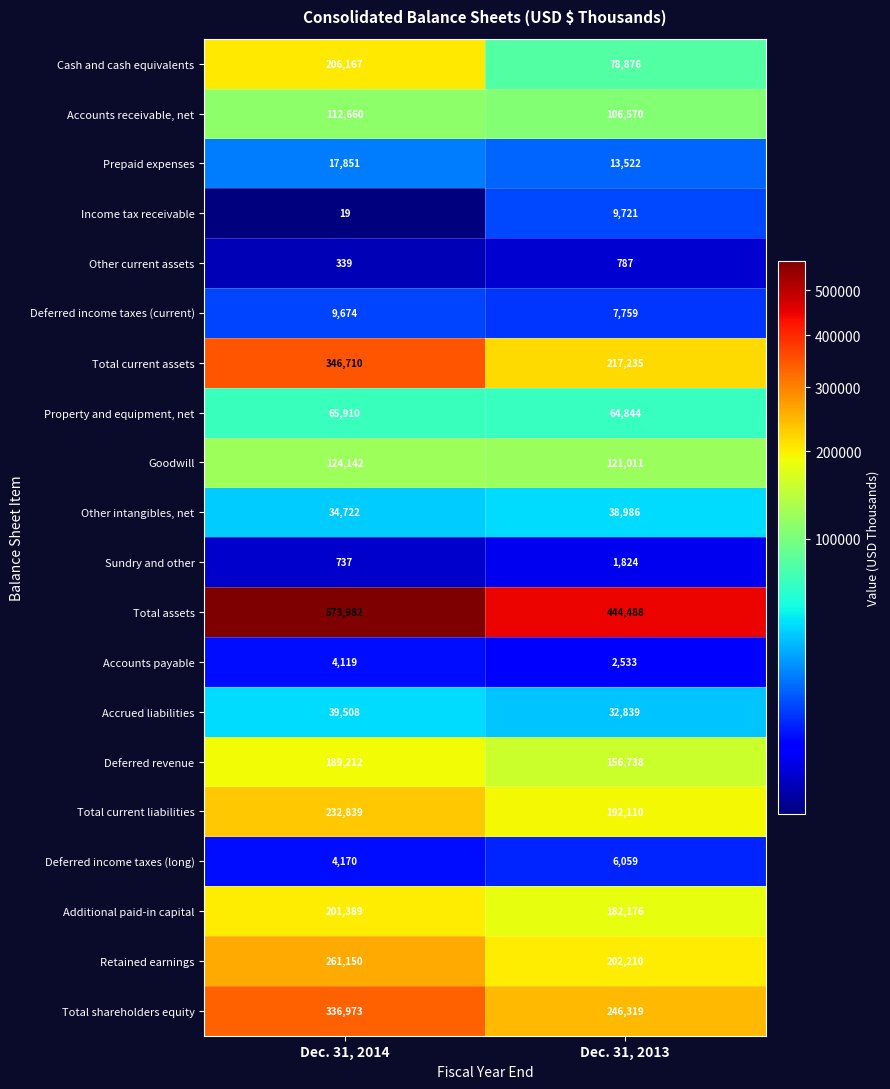

The value of Property and equipment, net at Dec. 31, 2014 is 25216. True or false?

False